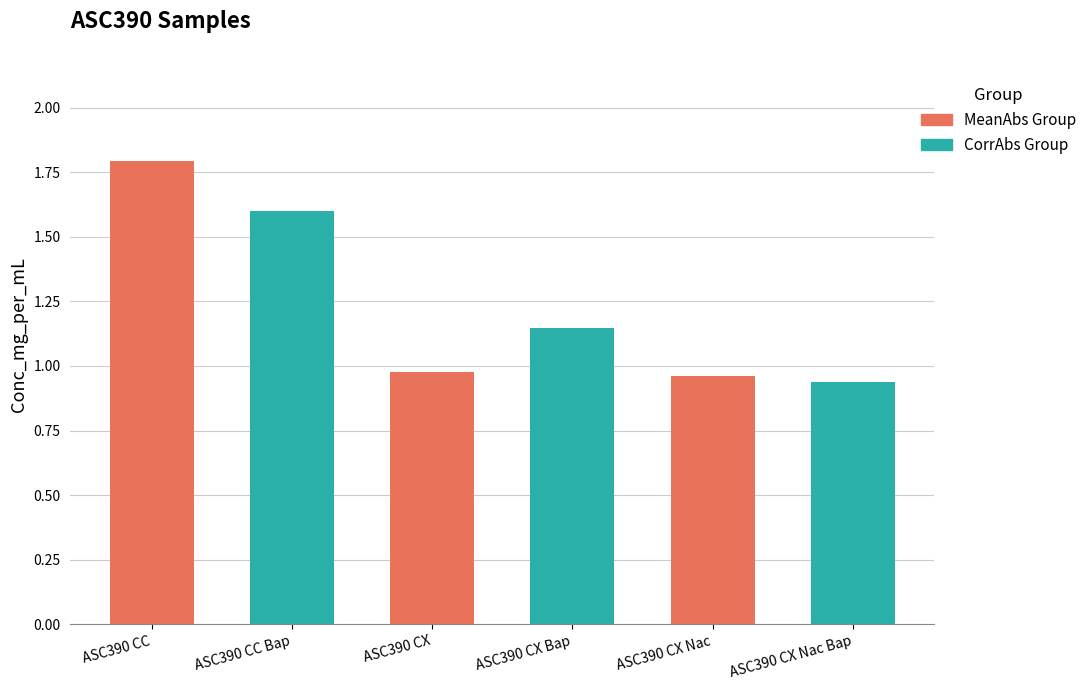

Which has a higher value, ASC390 CX Bap or ASC390 CX Nac Bap?

ASC390 CX Bap